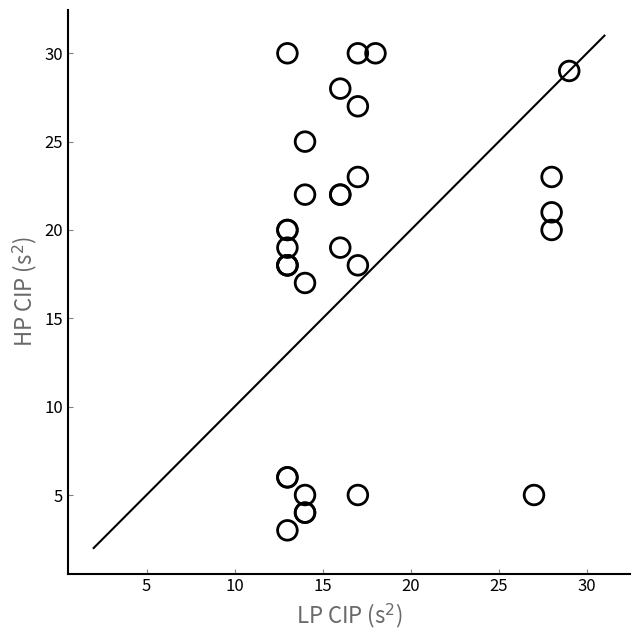

What Y value in the scatter plot is closest to 16?

17